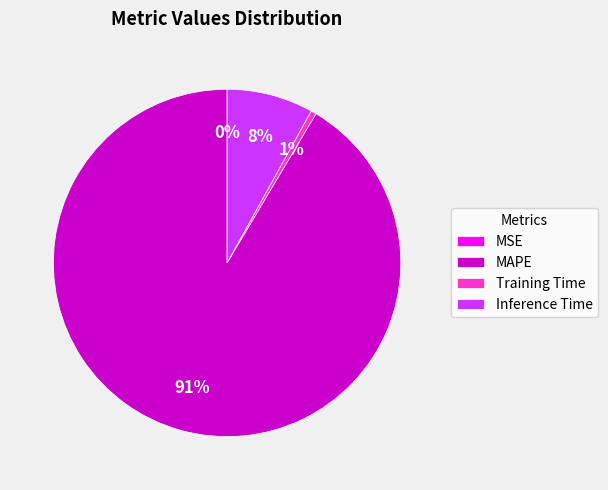

What percentage is the MAPE slice, to the nearest percent?

91%